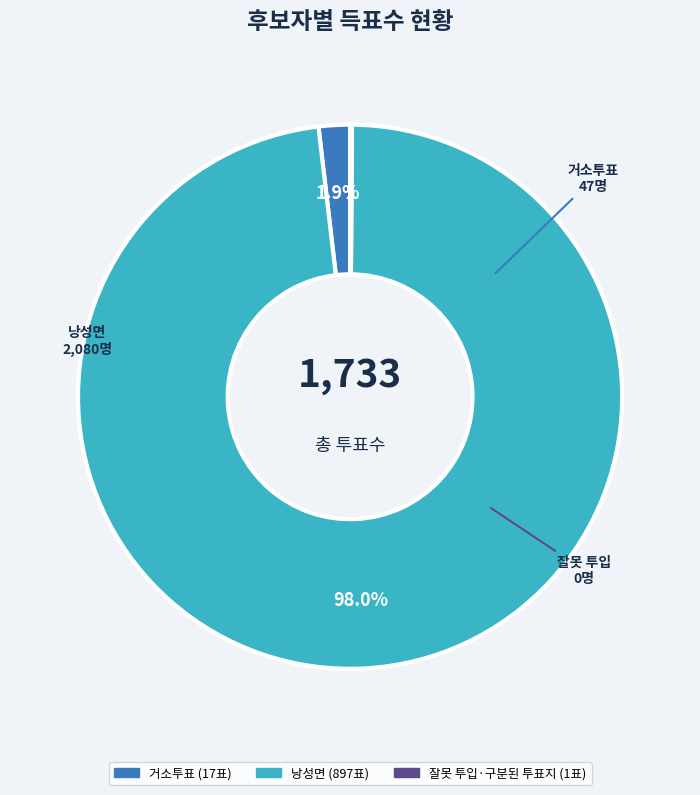

Does 낭성면 represent more than half of the total?

Yes